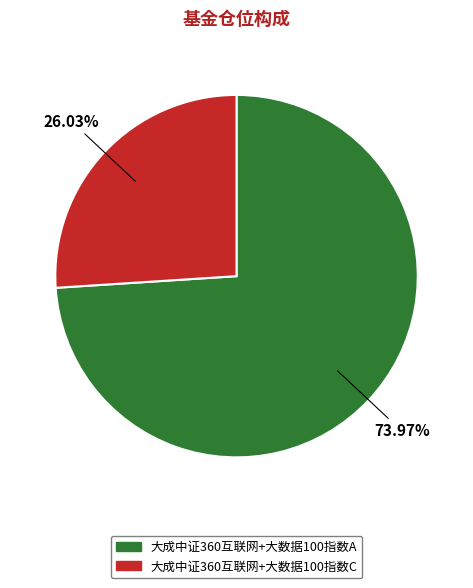

Do 大成中证360互联网+大数据100指数C and 大成中证360互联网+大数据100指数A together represent more than half of the pie?

Yes